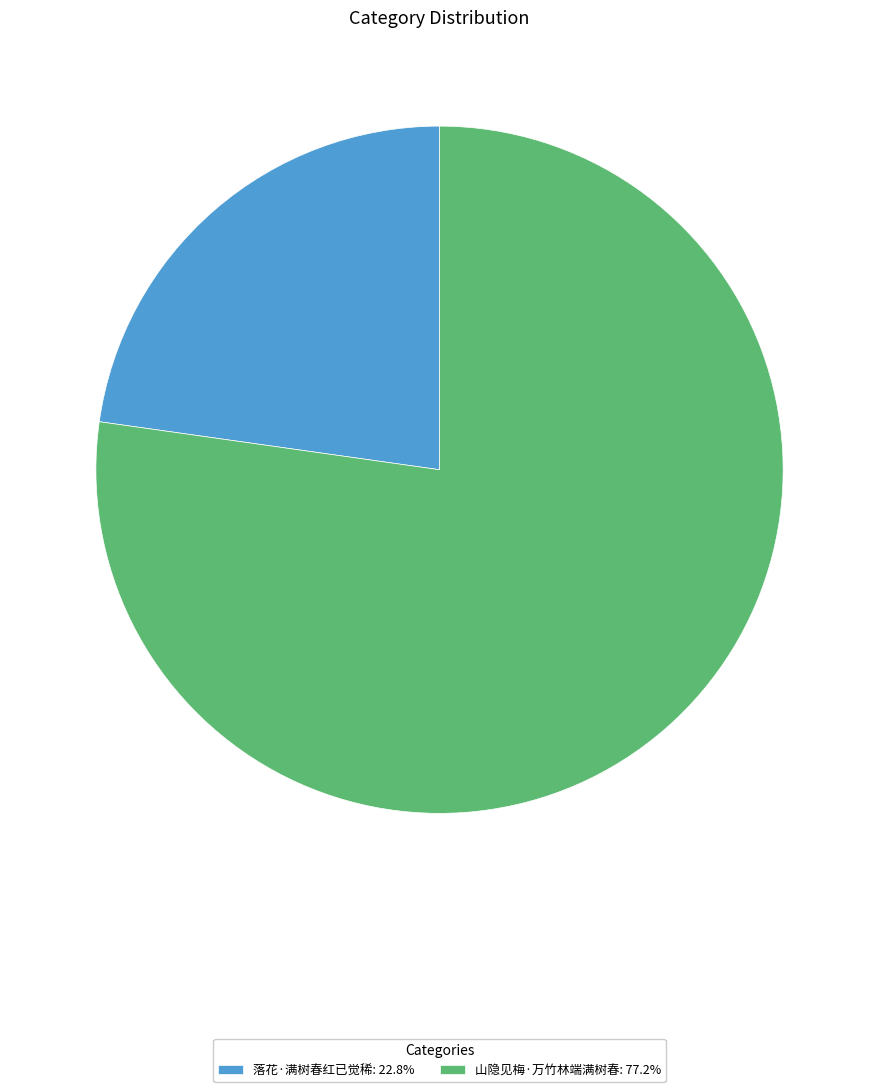

What is the smallest slice in the pie chart?

落花·满树春红已觉稀